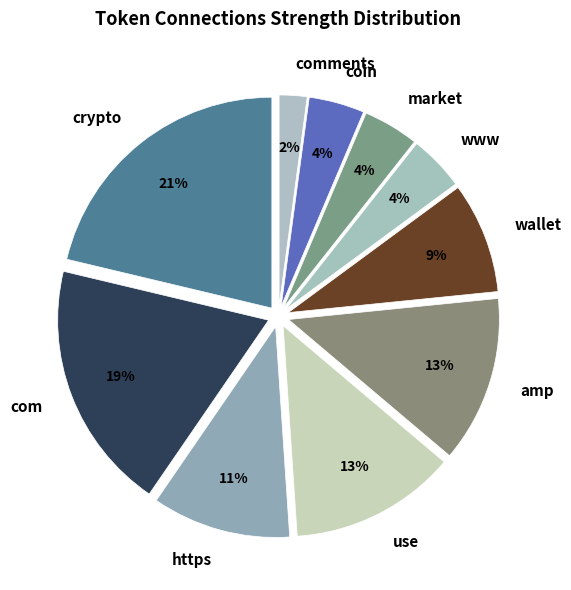

Do amp and use together represent more than half of the pie?

No